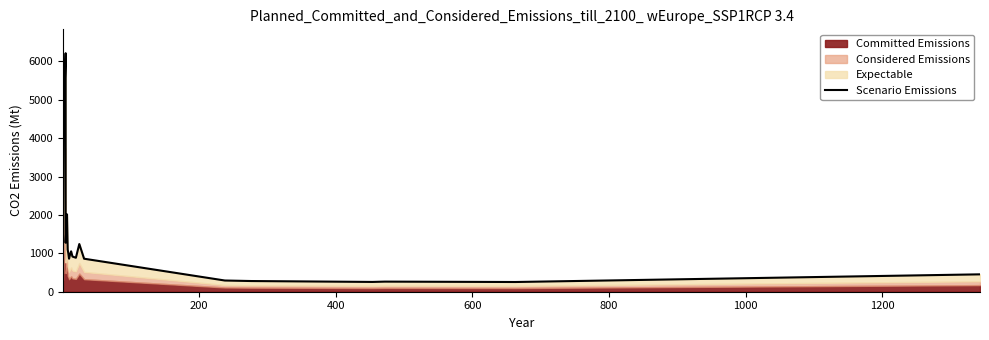

The chart shows a value of 277.8 at 1400. True or false?

False